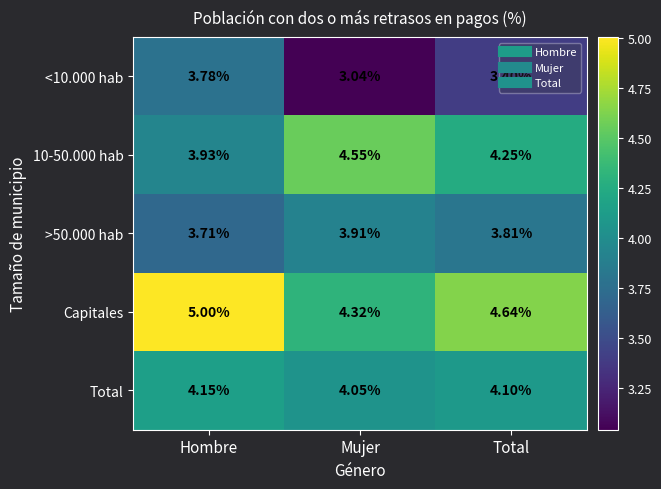

What is the difference between the highest and lowest values at Hombre?

1.3